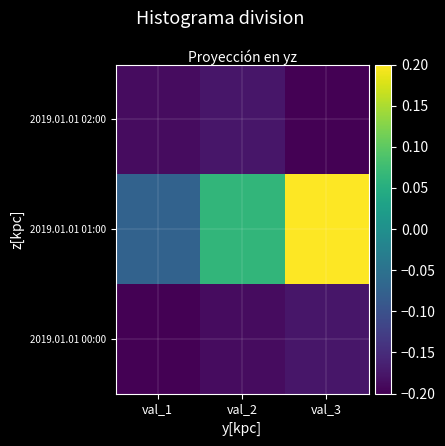

Count the number of data series in this chart.

3